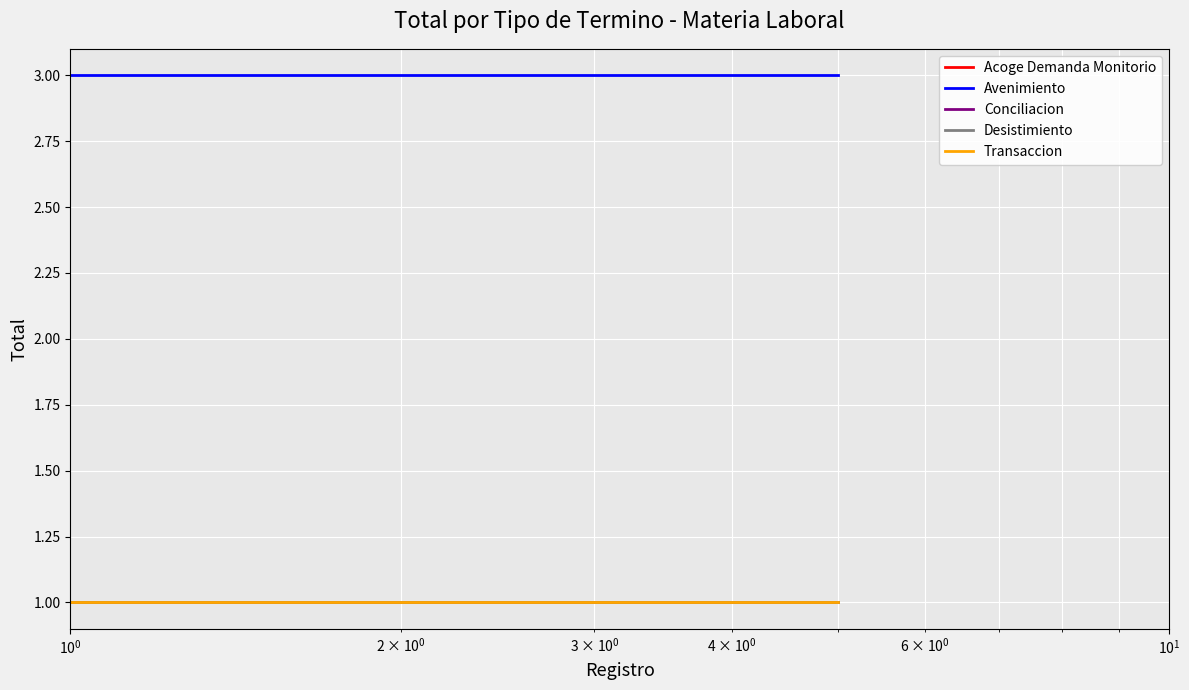

At how many categories does at least one series exceed 1?

5